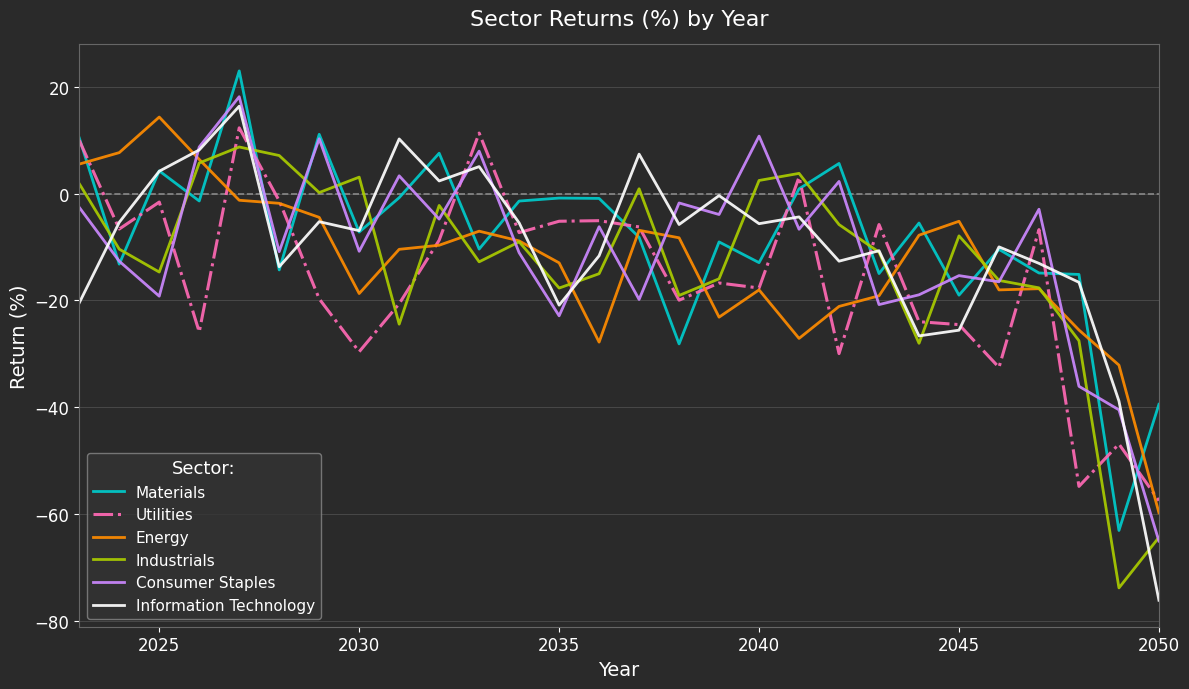

What is the minimum value for Consumer Staples?

-65.0